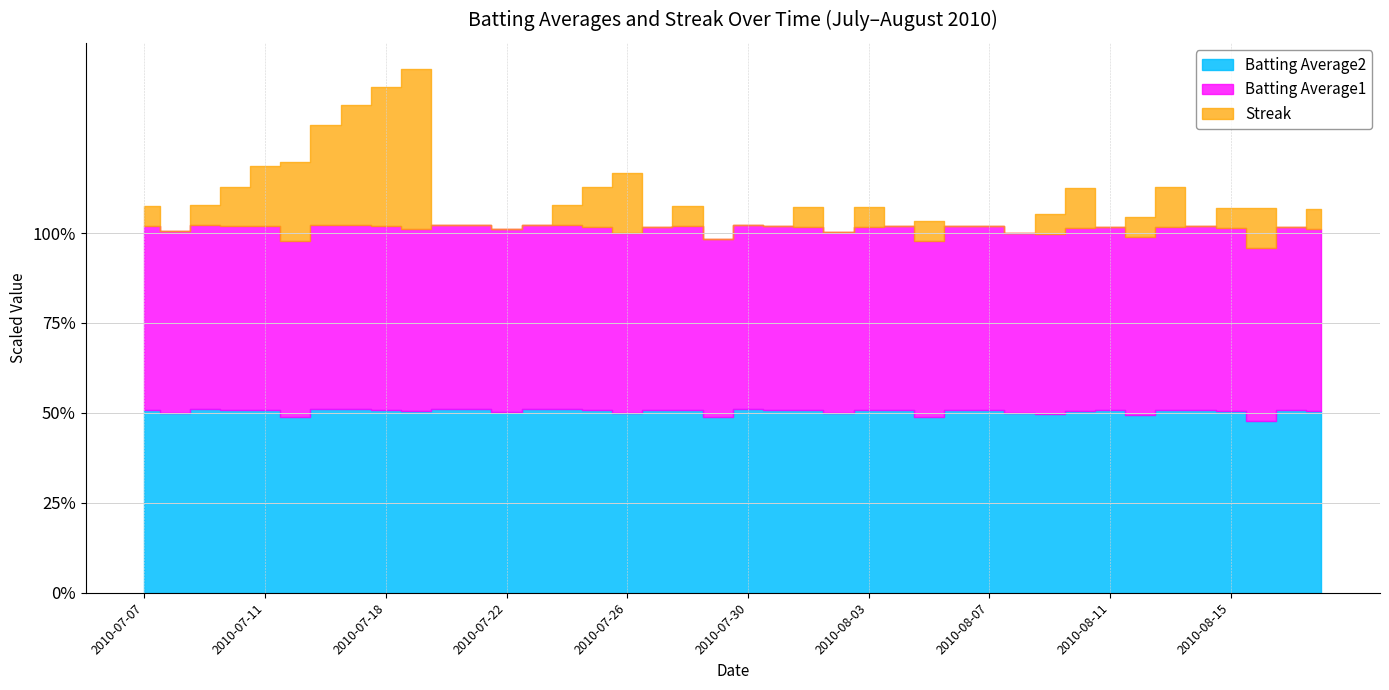

Reading right to left, list all the values displayed in this chart.

Batting Average1: 2010-08-18=0.3	2010-08-17=0.3	2010-08-16=0.3	2010-08-15=0.3	2010-08-14=0.3	2010-08-13=0.3	2010-08-12=0.3	2010-08-11=0.3	2010-08-10=0.3	2010-08-09=0.3	2010-08-08=0.3	2010-08-07=0.3	2010-08-06=0.3	2010-08-05=0.3	2010-08-04=0.3	2010-08-03=0.3	2010-08-02=0.3	2010-08-01=0.3	2010-07-31=0.3	2010-07-30=0.3	2010-07-29=0.3	2010-07-28=0.3	2010-07-27=0.3	2010-07-26=0.3	2010-07-25=0.3	2010-07-24=0.3	2010-07-23=0.3	2010-07-22=0.3	2010-07-21=0.3	2010-07-20=0.3	2010-07-19=0.3	2010-07-18=0.3	2010-07-17=0.3	2010-07-16=0.3	2010-07-15=0.3	2010-07-11=0.3	2010-07-10=0.3	2010-07-09=0.3	2010-07-08=0.3	2010-07-07=0.3
Batting Average2: 2010-08-18=0.3	2010-08-17=0.3	2010-08-16=0.3	2010-08-15=0.3	2010-08-14=0.3	2010-08-13=0.3	2010-08-12=0.3	2010-08-11=0.3	2010-08-10=0.3	2010-08-09=0.3	2010-08-08=0.3	2010-08-07=0.3	2010-08-06=0.3	2010-08-05=0.3	2010-08-04=0.3	2010-08-03=0.3	2010-08-02=0.3	2010-08-01=0.3	2010-07-31=0.3	2010-07-30=0.3	2010-07-29=0.3	2010-07-28=0.3	2010-07-27=0.3	2010-07-26=0.3	2010-07-25=0.3	2010-07-24=0.3	2010-07-23=0.3	2010-07-22=0.3	2010-07-21=0.3	2010-07-20=0.3	2010-07-19=0.3	2010-07-18=0.3	2010-07-17=0.3	2010-07-16=0.3	2010-07-15=0.3	2010-07-11=0.3	2010-07-10=0.3	2010-07-09=0.3	2010-07-08=0.3	2010-07-07=0.3
Streak: 2010-08-18=2.0	2010-08-17=0.0	2010-08-16=4.0	2010-08-15=2.0	2010-08-14=0.0	2010-08-13=4.0	2010-08-12=2.0	2010-08-11=0.0	2010-08-10=4.0	2010-08-09=2.0	2010-08-08=0.0	2010-08-07=0.0	2010-08-06=0.0	2010-08-05=2.0	2010-08-04=0.0	2010-08-03=2.0	2010-08-02=0.0	2010-08-01=2.0	2010-07-31=0.0	2010-07-30=0.0	2010-07-29=0.0	2010-07-28=2.0	2010-07-27=0.0	2010-07-26=6.0	2010-07-25=4.0	2010-07-24=2.0	2010-07-23=0.0	2010-07-22=0.0	2010-07-21=0.0	2010-07-20=0.0	2010-07-19=16.0	2010-07-18=14.0	2010-07-17=12.0	2010-07-16=10.0	2010-07-15=8.0	2010-07-11=6.0	2010-07-10=4.0	2010-07-09=2.0	2010-07-08=0.0	2010-07-07=2.0